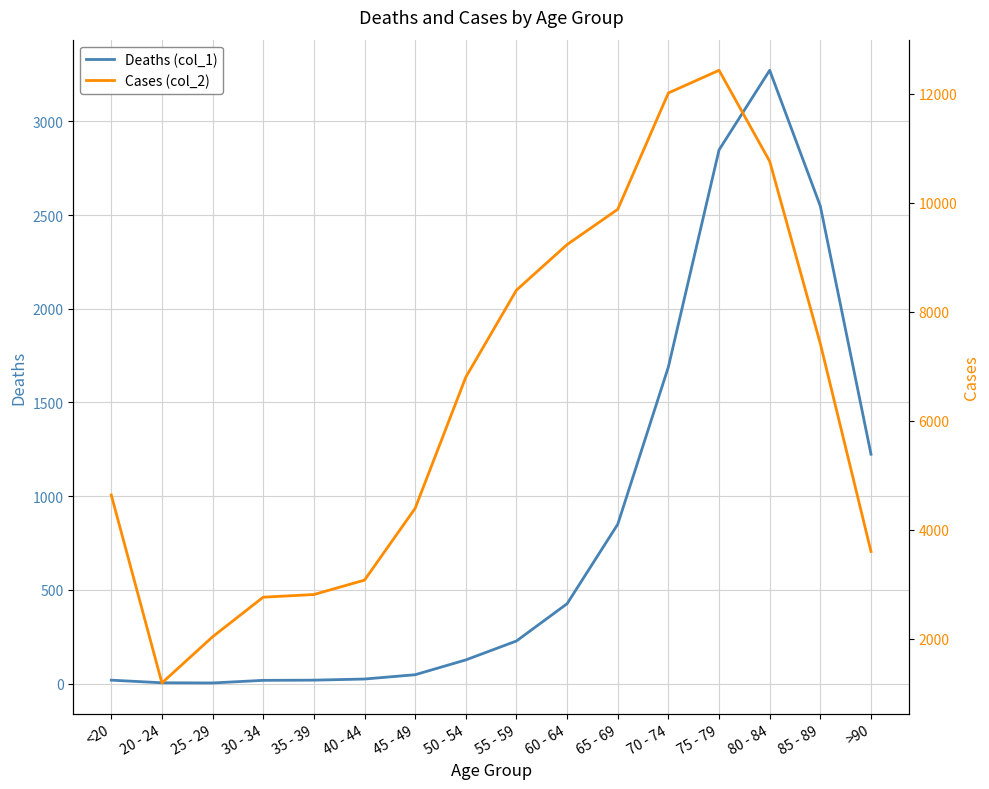

Reading right to left, extract all data points from this chart.

Deaths (col_1): >90=1224	85 - 89=2548	80 - 84=3273	75 - 79=2848	70 - 74=1690	65 - 69=850	60 - 64=426	55 - 59=227	50 - 54=126	45 - 49=47	40 - 44=24	35 - 39=18	30 - 34=17	25 - 29=3	20 - 24=4	<20=18
Cases (col_2): >90=3604	85 - 89=7417	80 - 84=10764	75 - 79=12434	70 - 74=12018	65 - 69=9883	60 - 64=9236	55 - 59=8400	50 - 54=6803	45 - 49=4396	40 - 44=3078	35 - 39=2814	30 - 34=2765	25 - 29=2038	20 - 24=1191	<20=4641